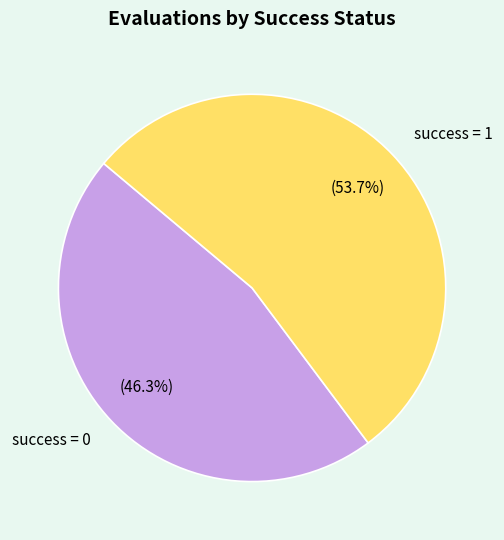

How many slices are in this pie chart?

2